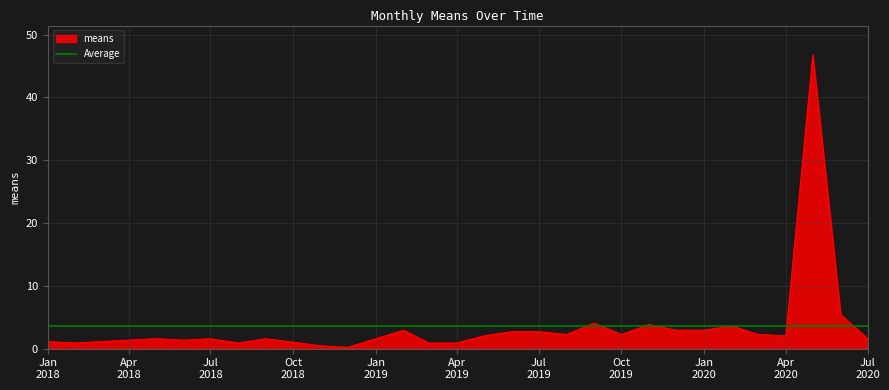

At which category does the chart reach its peak across all series?

2020-05-01